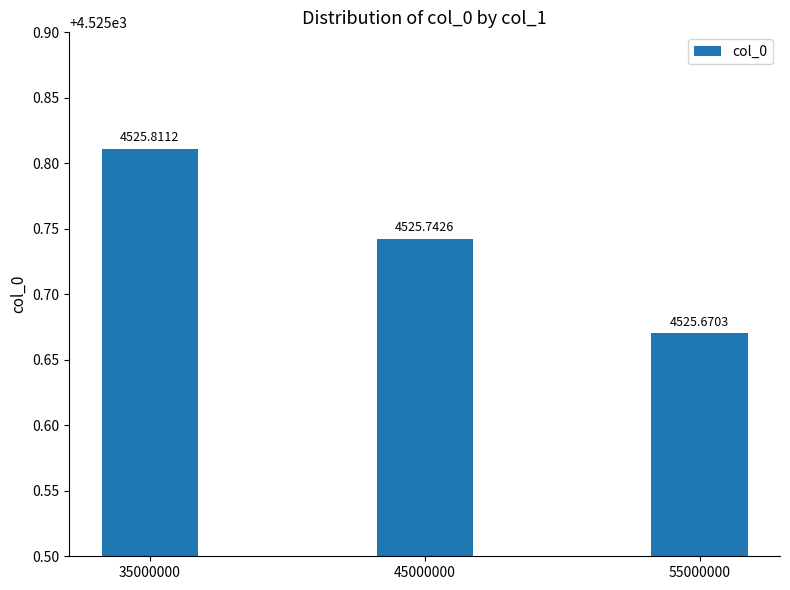

The chart shows a value of 6391.7 at 35000000. True or false?

False